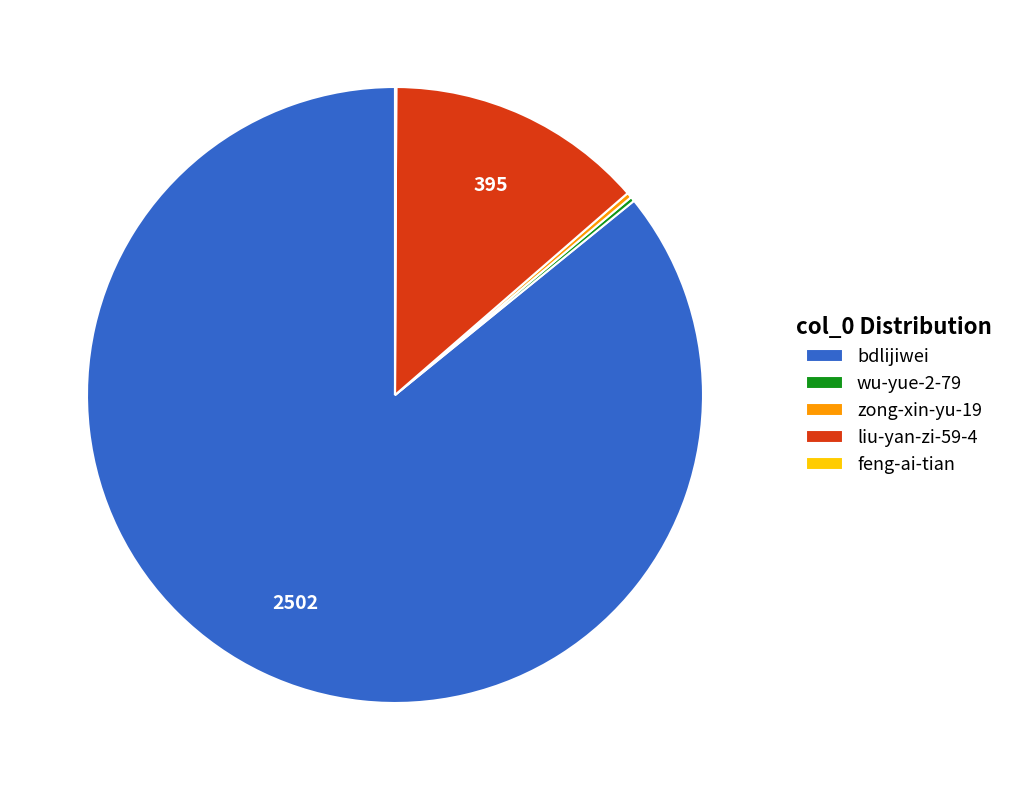

The bdlijiwei slice represents 86% of the pie. True or false?

True